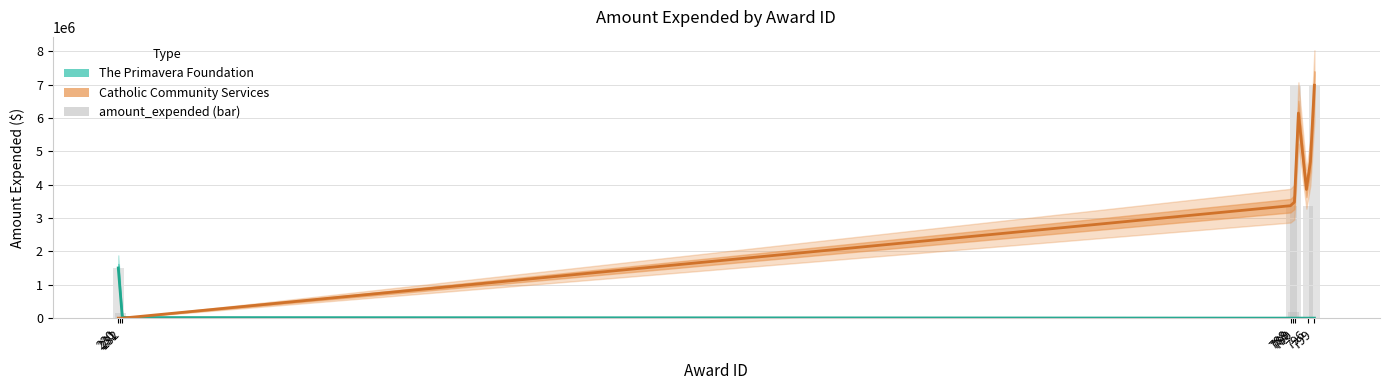

Rank the categories by value from highest to lowest.

790, 799, 788, 796, 230, 789, 231, 232